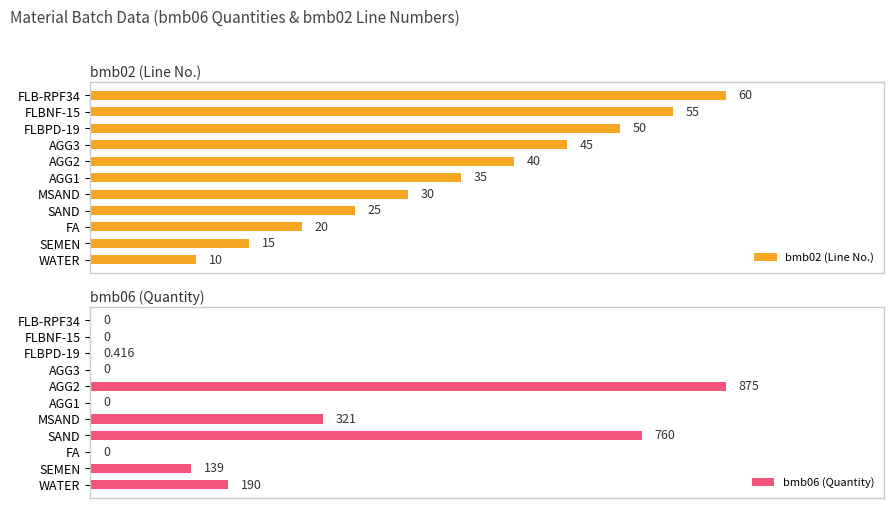

What is the difference between the second highest and second lowest values in the bmb02 (Line No.) series?

40.0